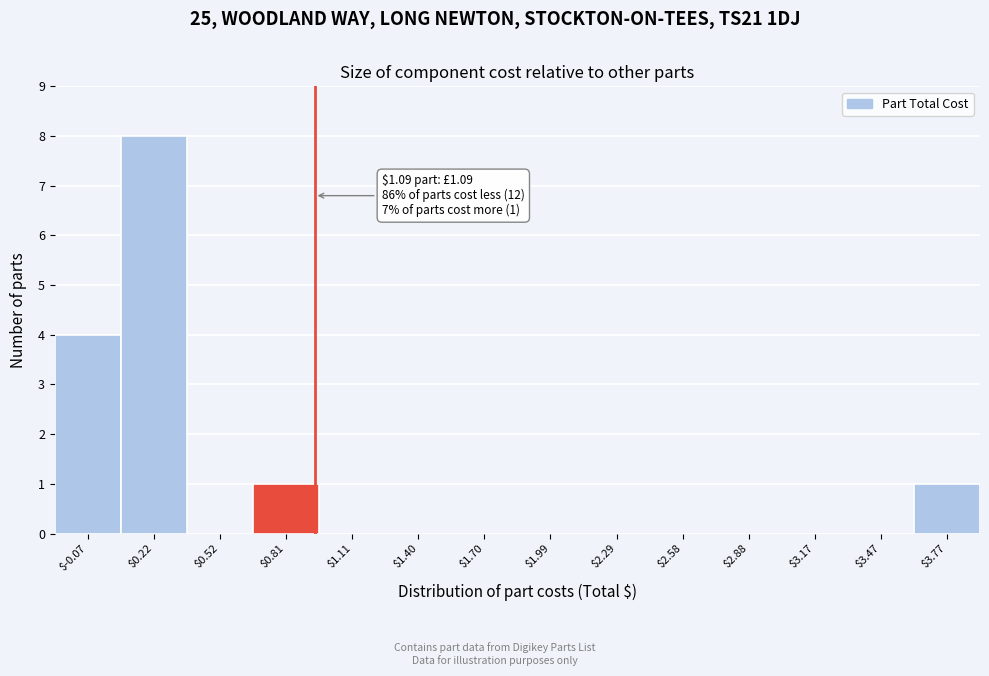

What is the greatest value displayed?

8